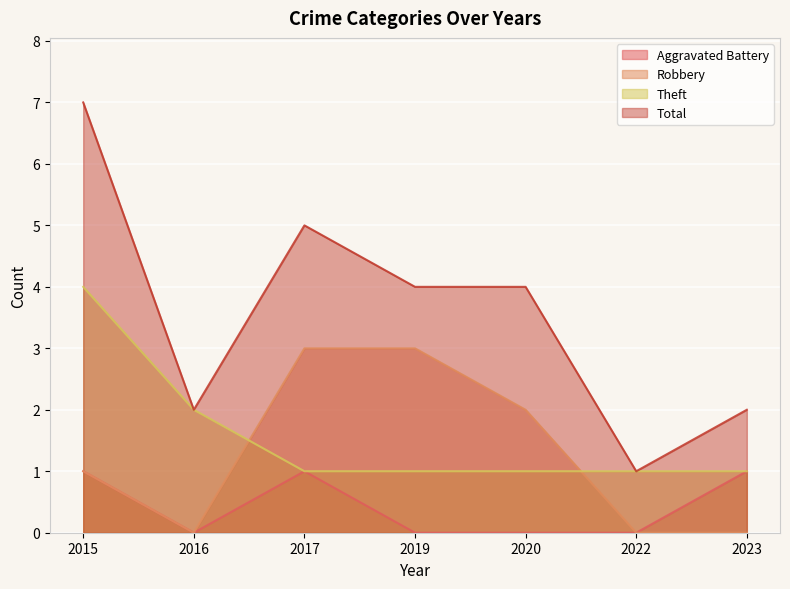

Where is Total nearest to the value 4?

2019